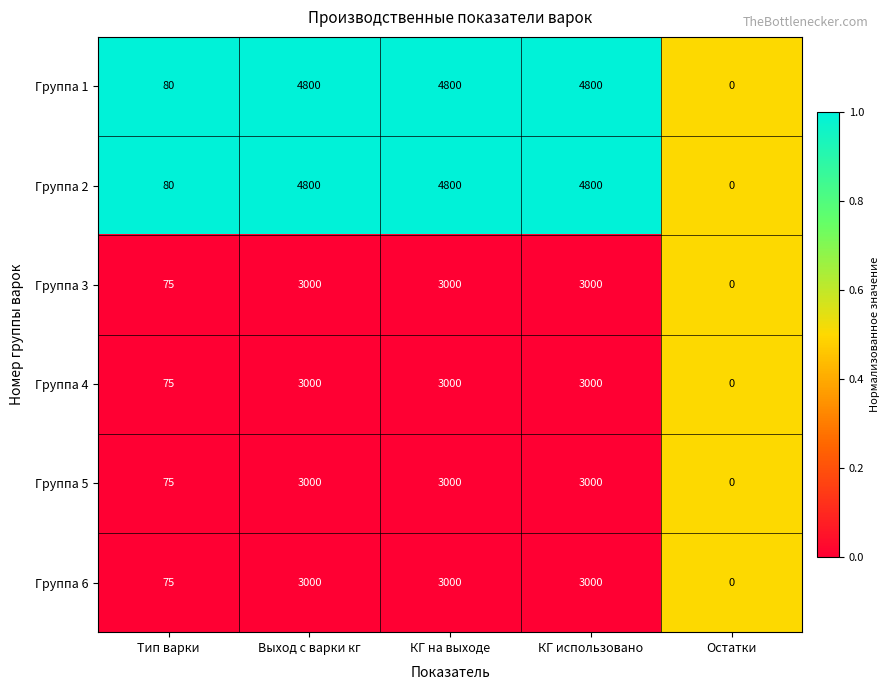

Reading right to left, what are all the values shown in this chart?

Группа 1: 0	4800	4800	4800	80
Группа 2: 0	4800	4800	4800	80
Группа 3: 0	3000	3000	3000	75
Группа 4: 0	3000	3000	3000	75
Группа 5: 0	3000	3000	3000	75
Группа 6: 0	3000	3000	3000	75